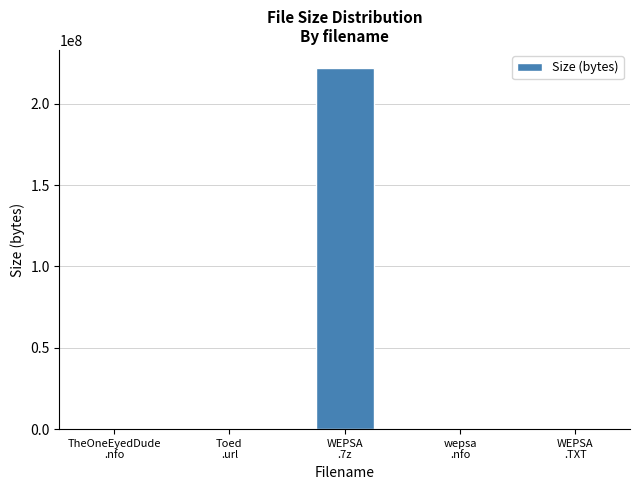

What is the greatest value displayed?

221932544.0